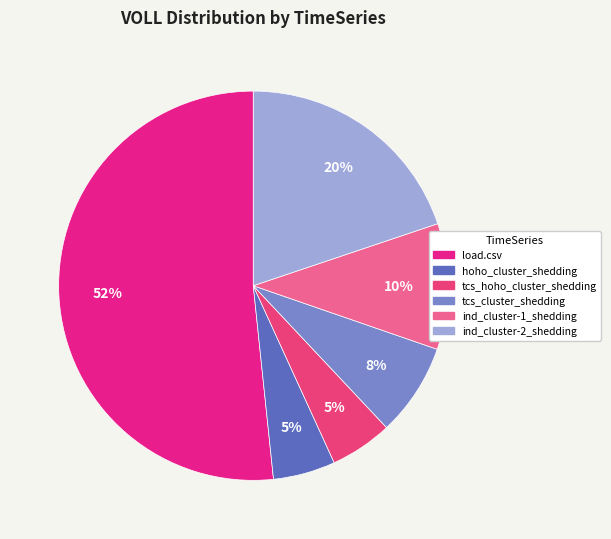

Count the number of slices in the pie.

6